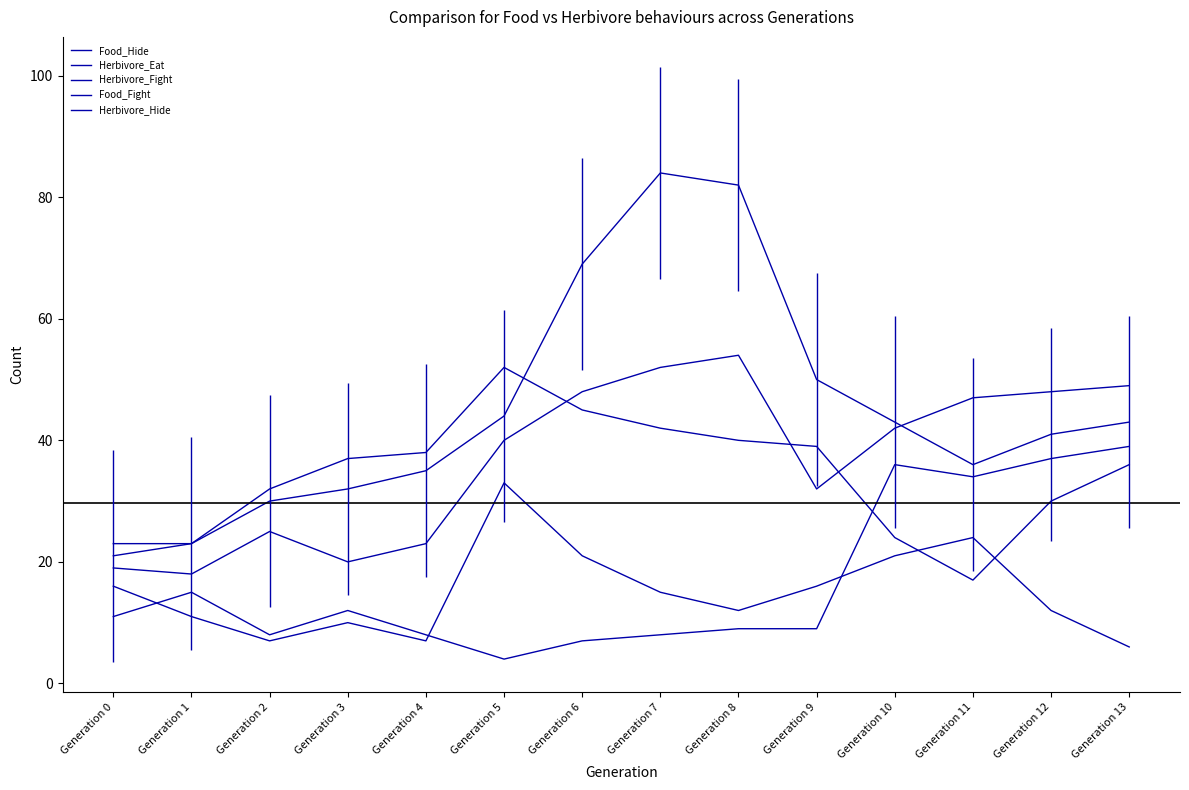

What is the maximum value shown in the chart?

84